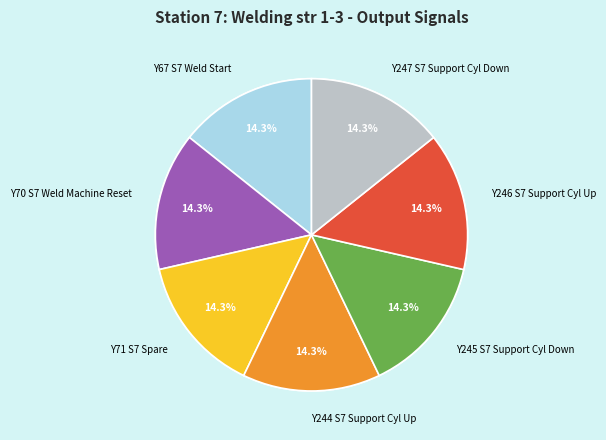

How many slices are in this pie chart?

7